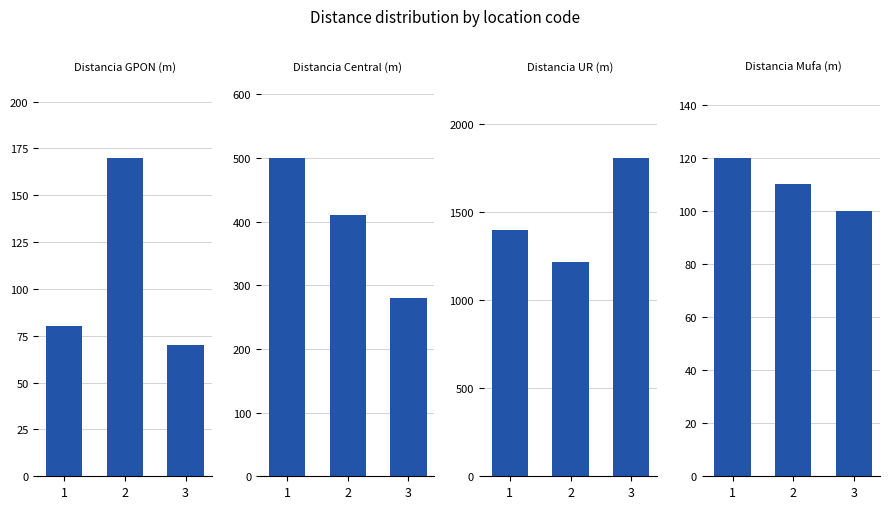

The Distancia UR (m) series shows 1810 at 3. True or false?

True